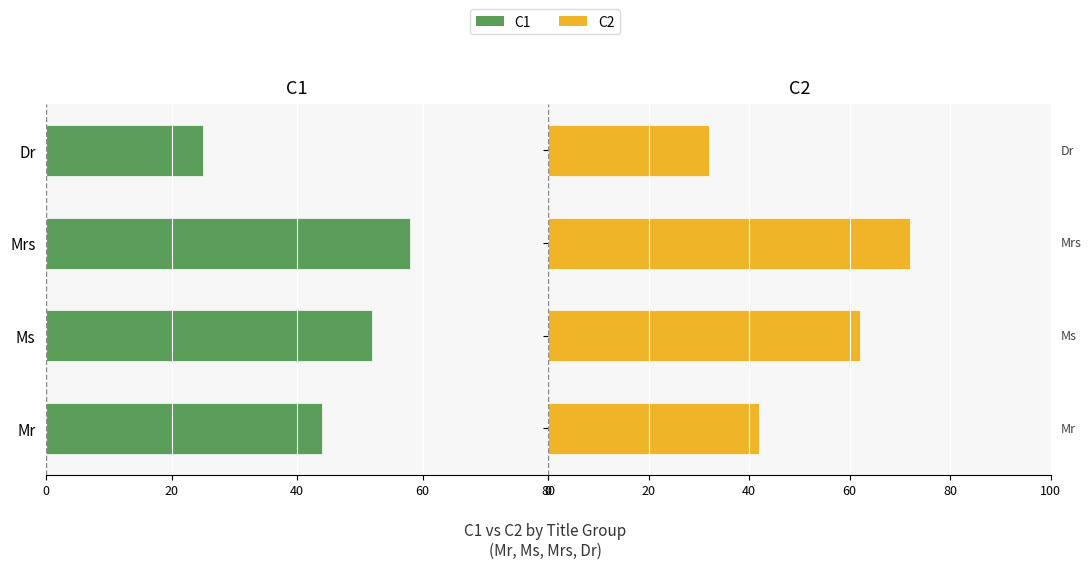

At how many categories does at least one series exceed 41?

3